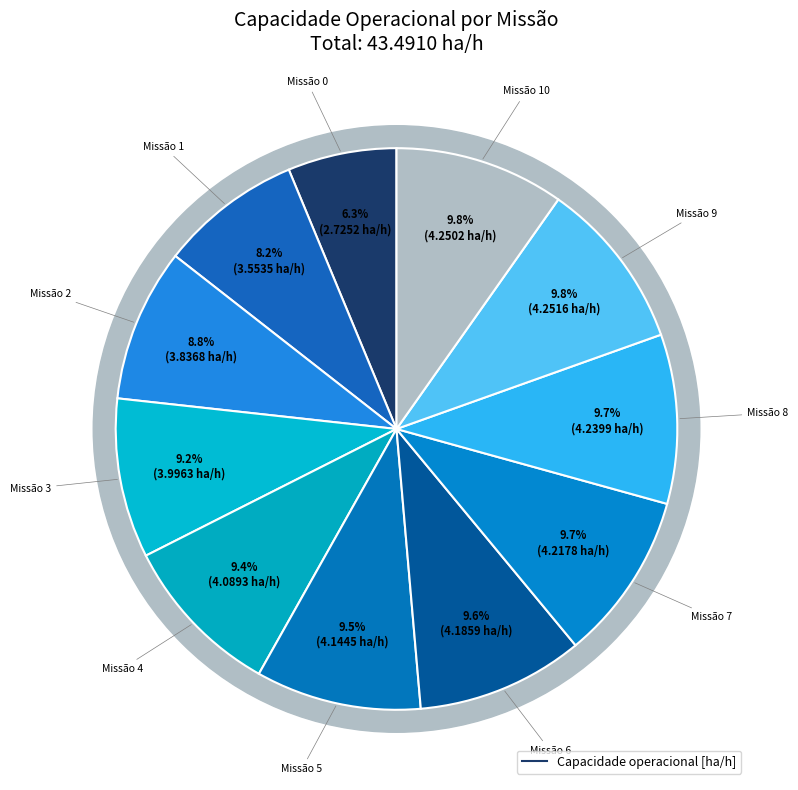

How many slices are in this pie chart?

11